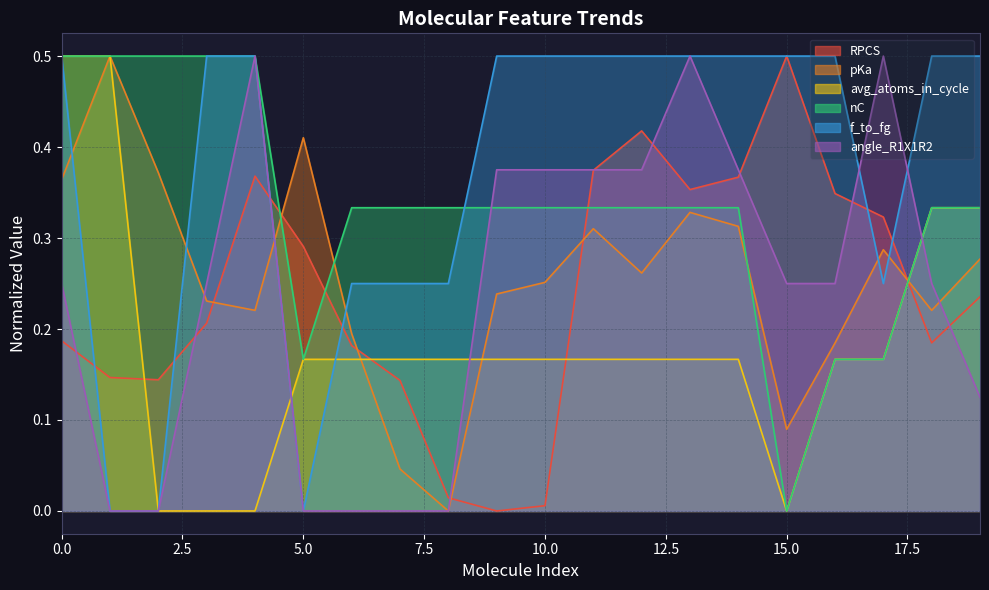

How many interior local valleys does the avg_atoms_in_cycle series have?

1